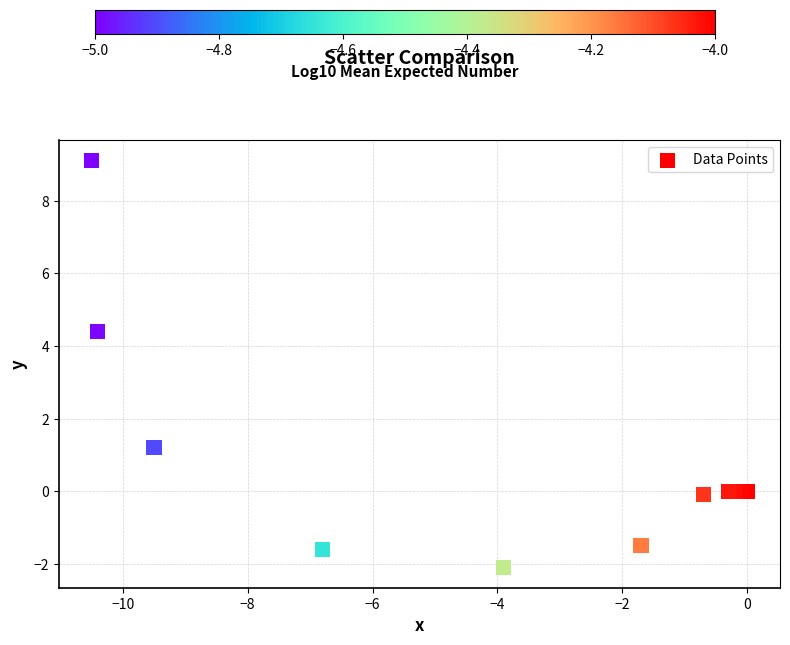

What Y value in the scatter plot is closest to 3?

4.4